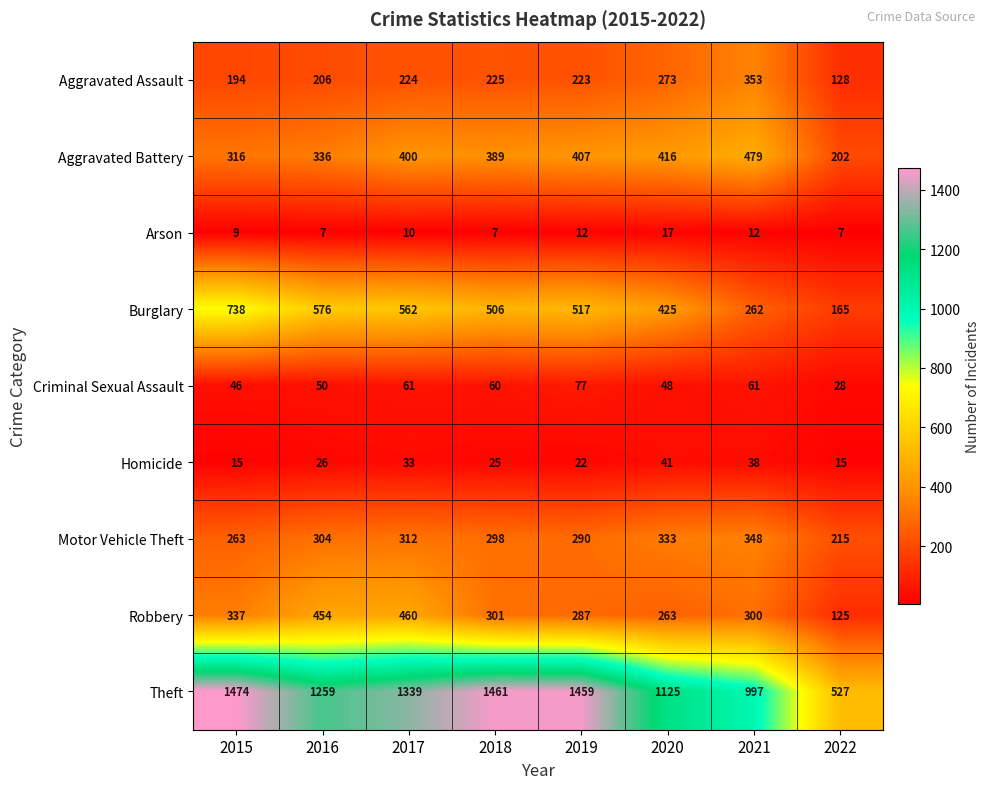

What is the average value of the Aggravated Battery series?

368